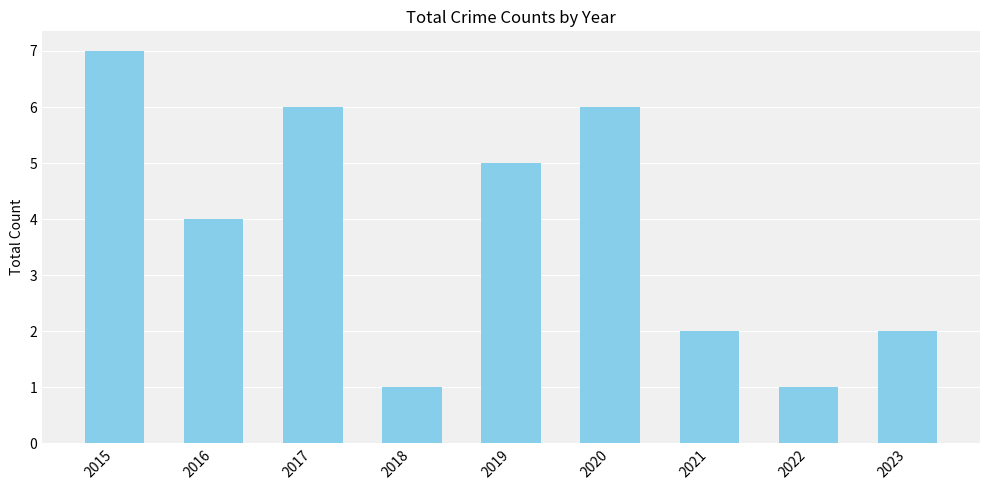

How many bars are there in total?

9